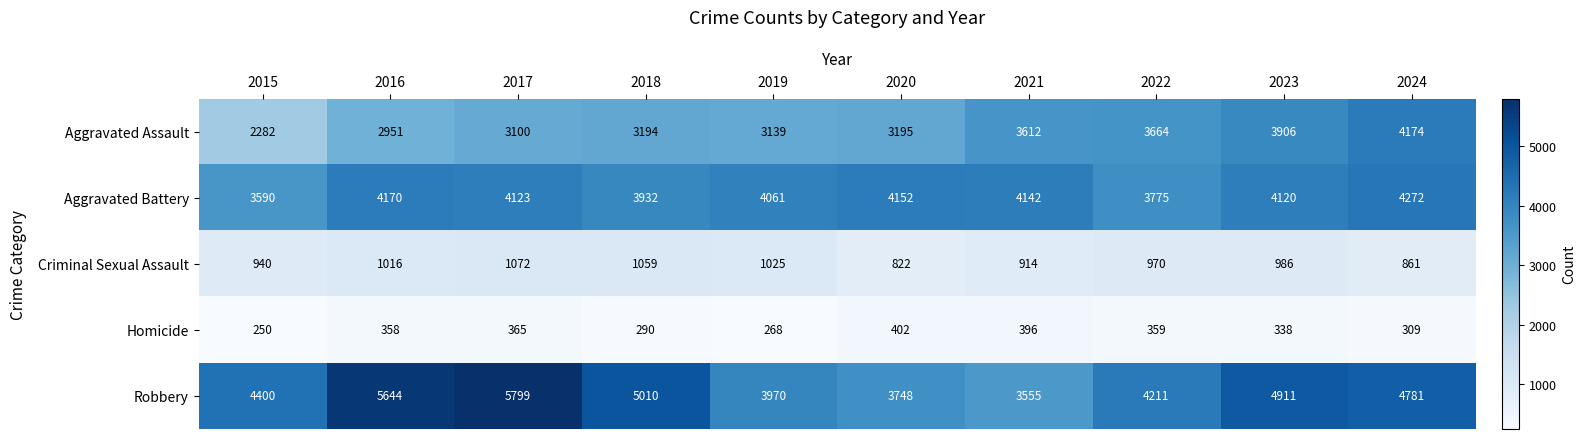

Rank the series by their maximum value, from lowest to highest.

Homicide, Criminal Sexual Assault, Aggravated Assault, Aggravated Battery, Robbery